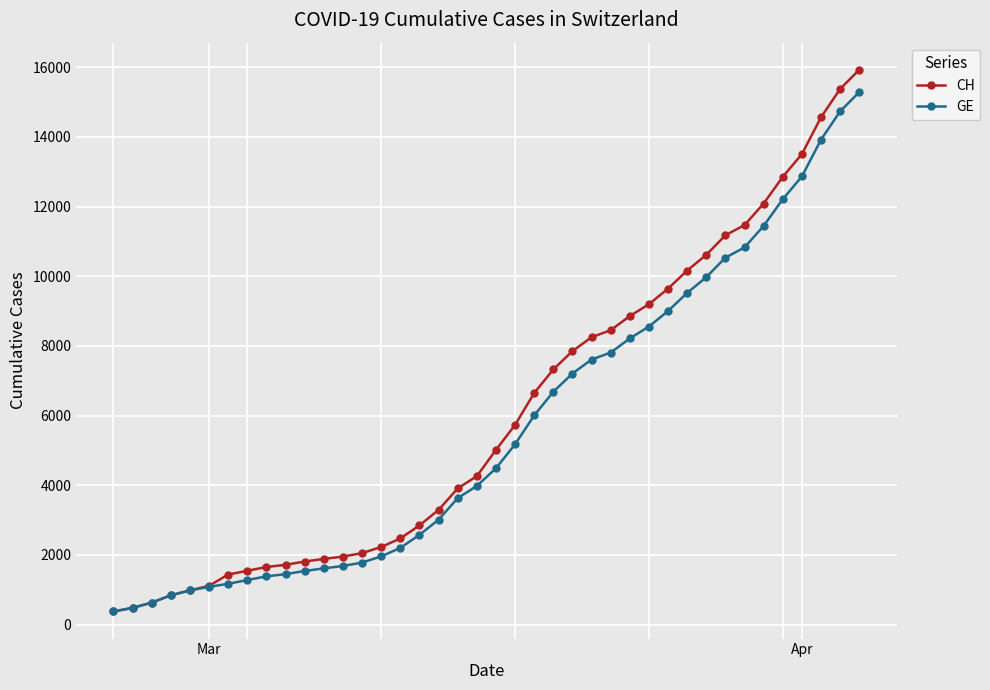

What is the minimum value for GE?

375